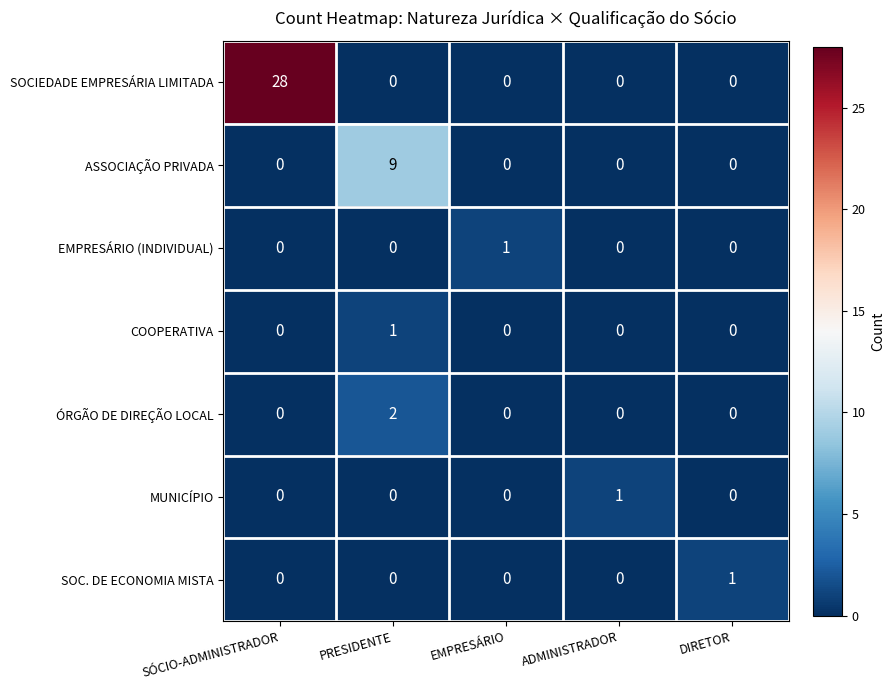

At which category does the chart reach its peak across all series?

SÓCIO-ADMINISTRADOR